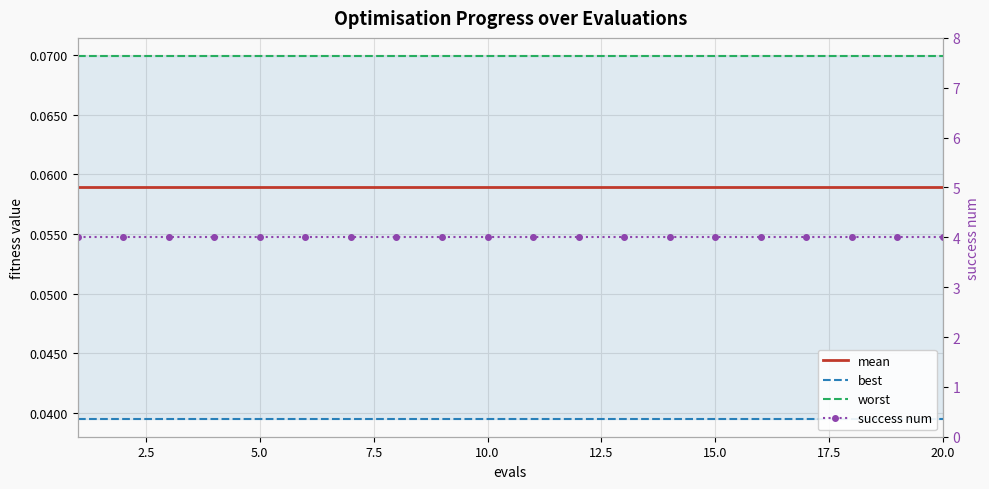

The value of mean at 5.0 is 0.1. True or false?

True